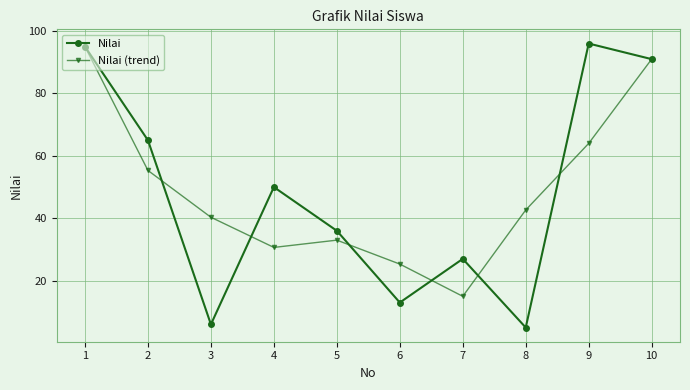

At which label does Nilai reach its minimum?

8